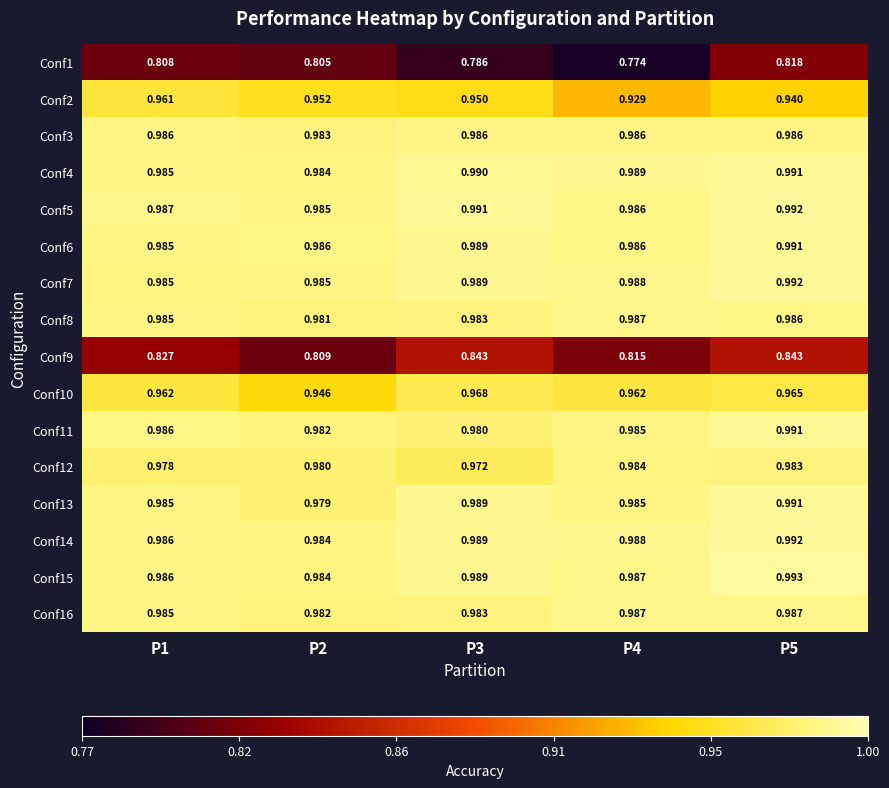

Is the value of Conf12 at P4 greater than the value of Conf2 at P2?

Yes